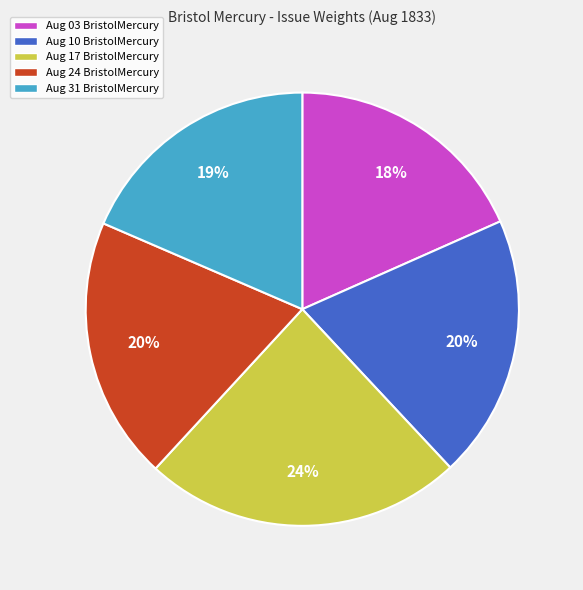

To the nearest percent, what percentage of the pie is Aug 31 BristolMercury?

19%